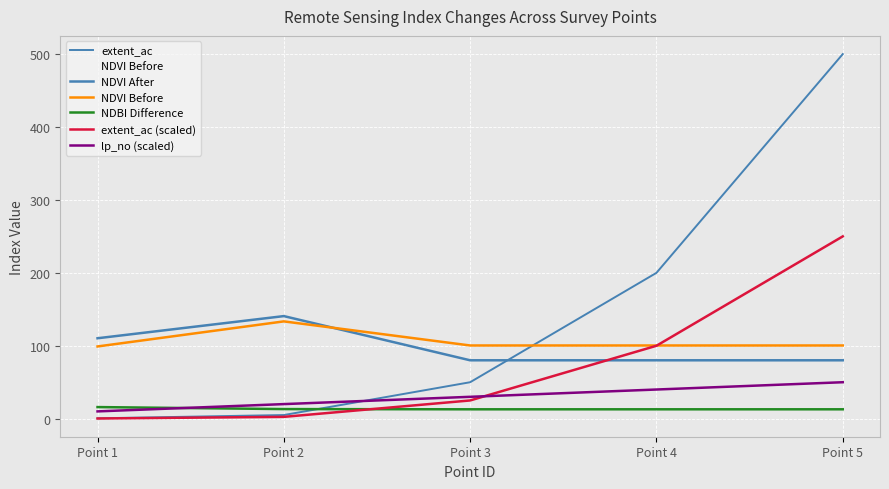

The lp_no (scaled) series shows 52.4 at Point 4. True or false?

False